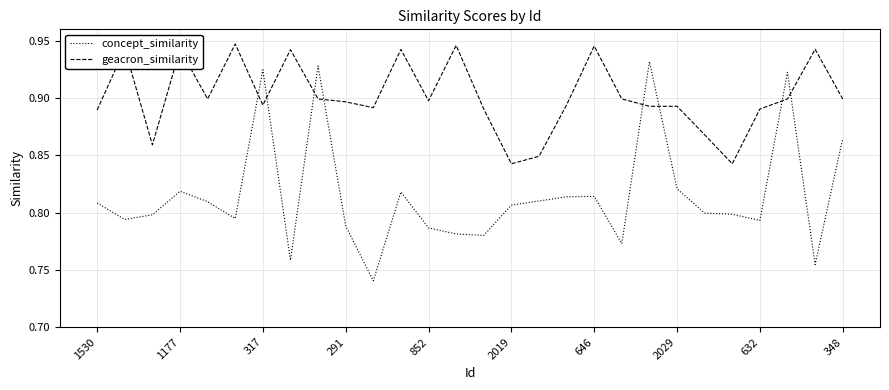

Rank the series by their average value, from lowest to highest.

concept_similarity, geacron_similarity